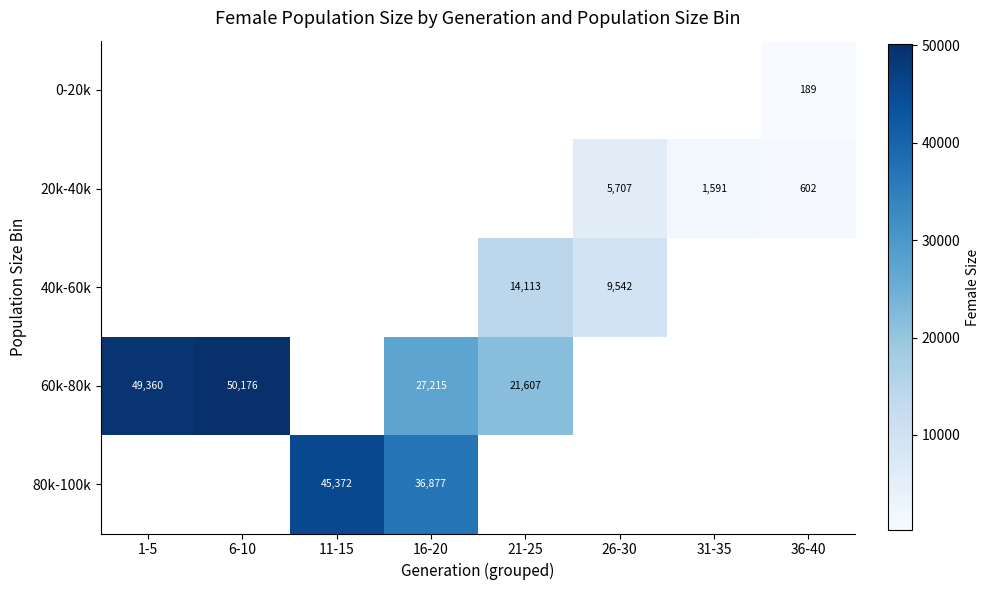

Is it true that 80k-100k equals 23062 at 11-15?

False